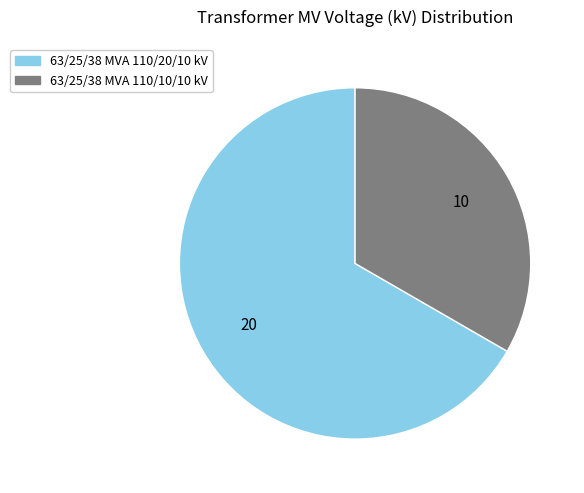

Do 63/25/38 MVA 110/20/10 kV and 63/25/38 MVA 110/10/10 kV together represent more than half of the pie?

Yes